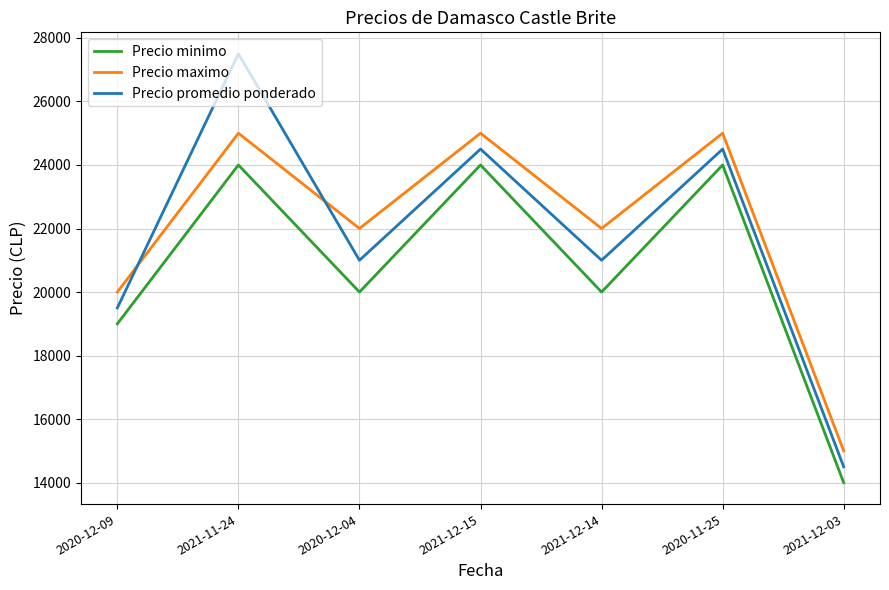

The Precio maximo series shows 25000 at 2020-11-25. True or false?

True